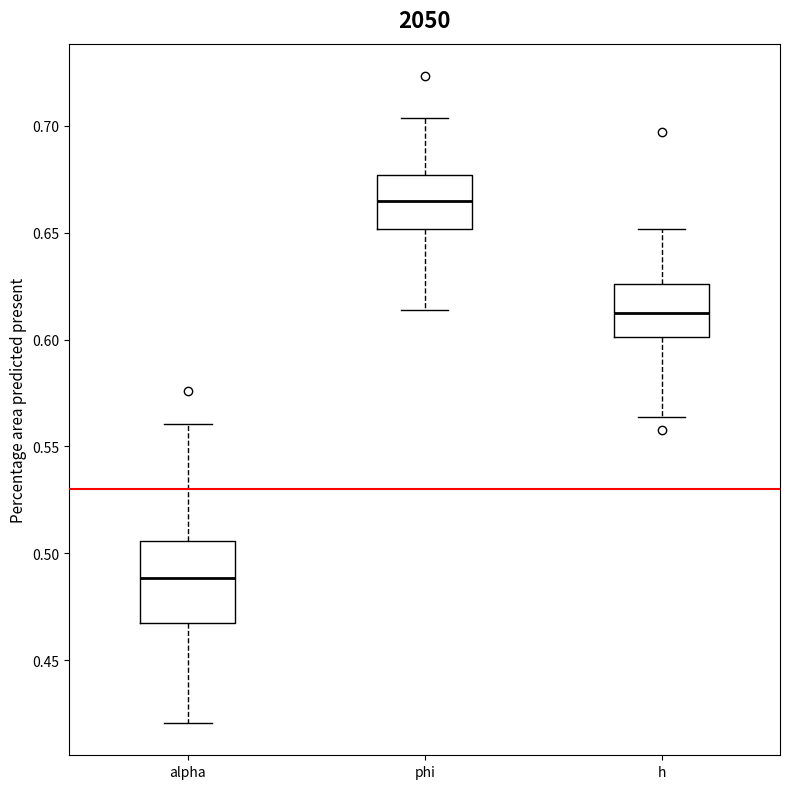

Which box has the lowest median line?

alpha